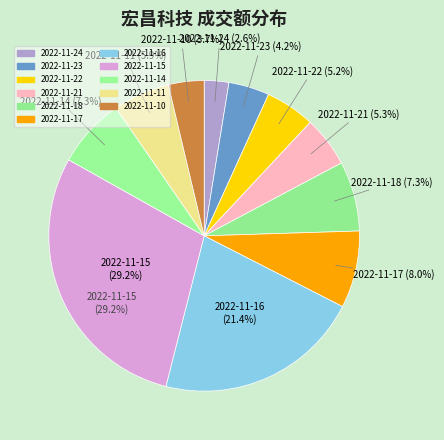

To the nearest percent, what is the difference between the 2022-11-17 and 2022-11-10 slice percentages?

4%